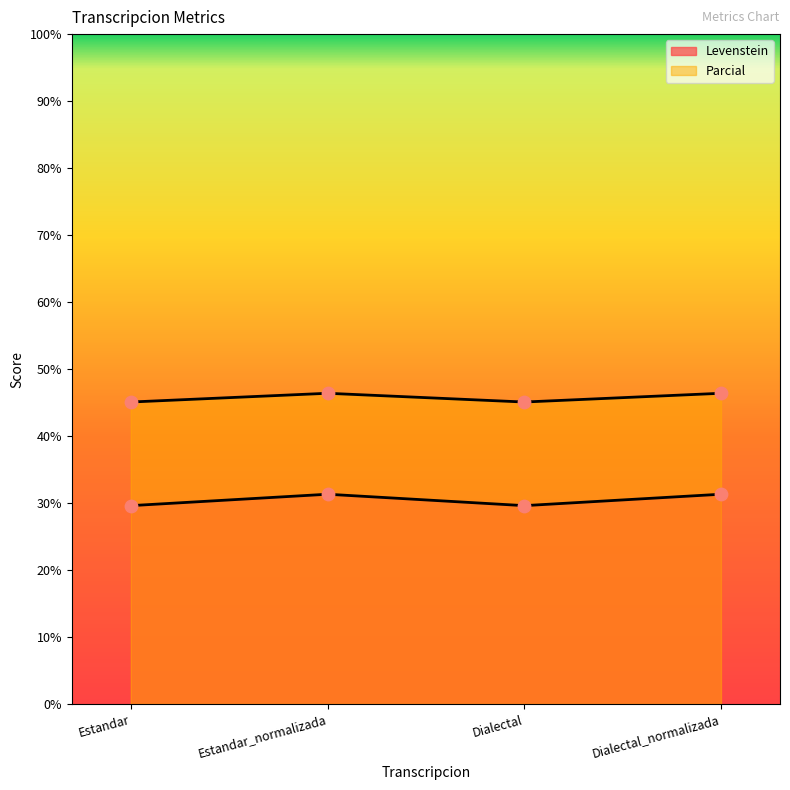

At how many categories does at least one series exceed 45?

4